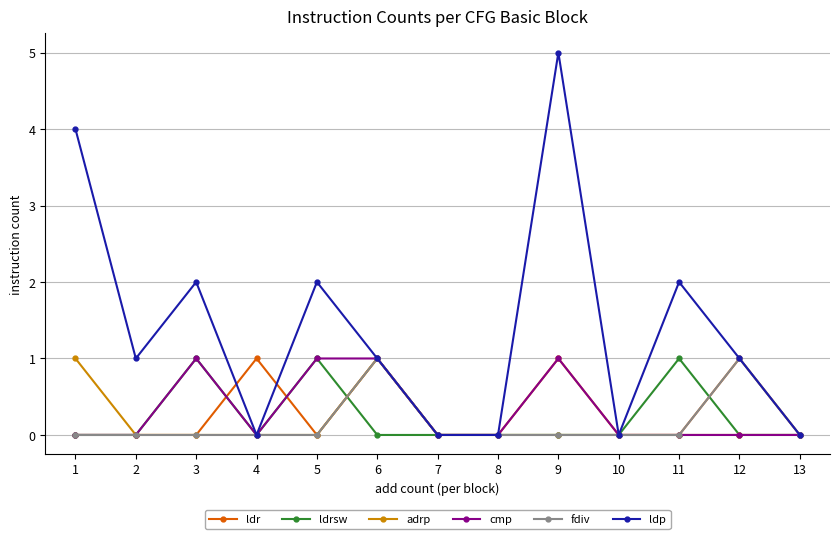

How many data points does each series have?

13